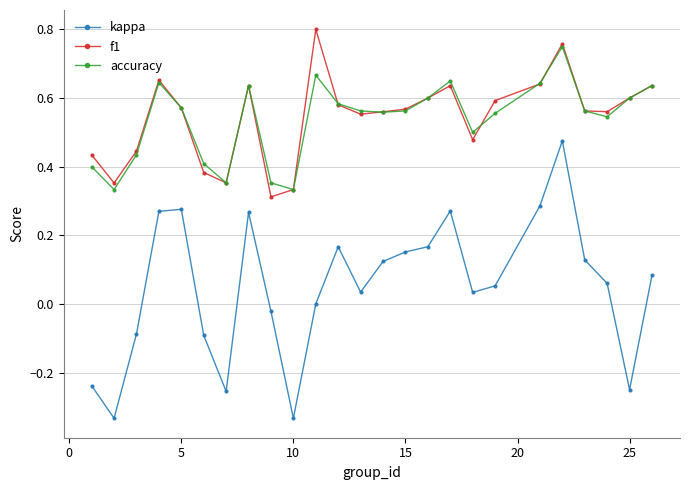

True or false: accuracy has more than 1 points higher than both neighbors.

True